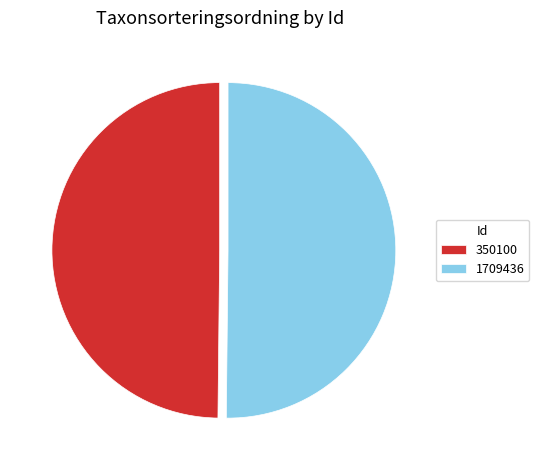

Approximately how many times larger is the value at 1709436 compared to 350100?

1.0